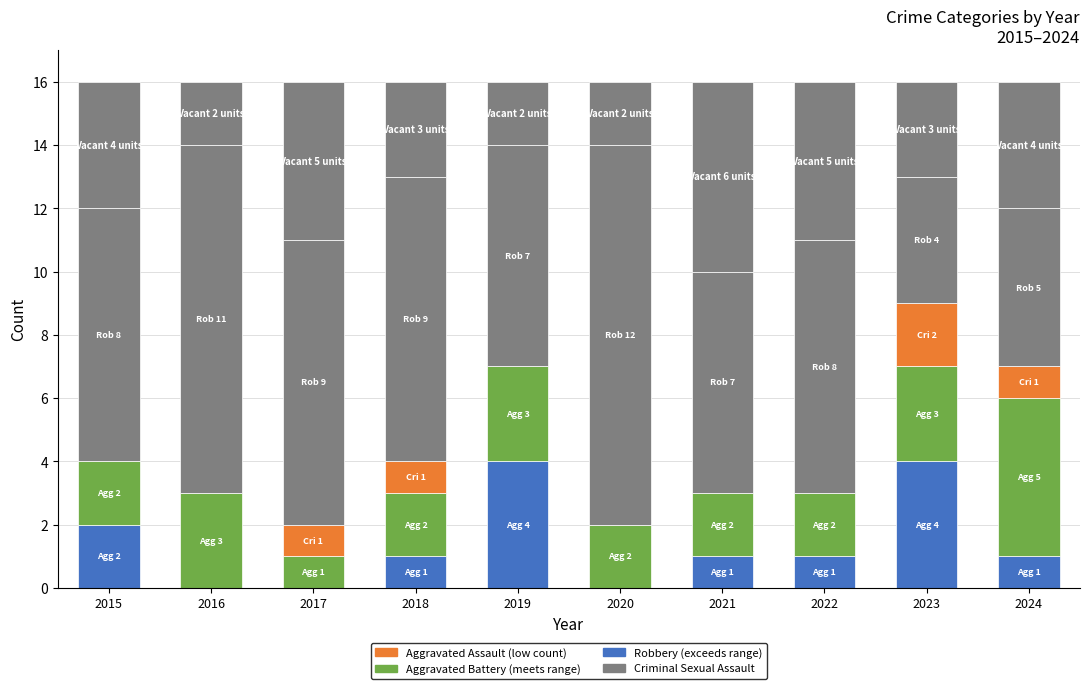

What is the sum of the Aggravated Battery values at 2018 and 2021?

4